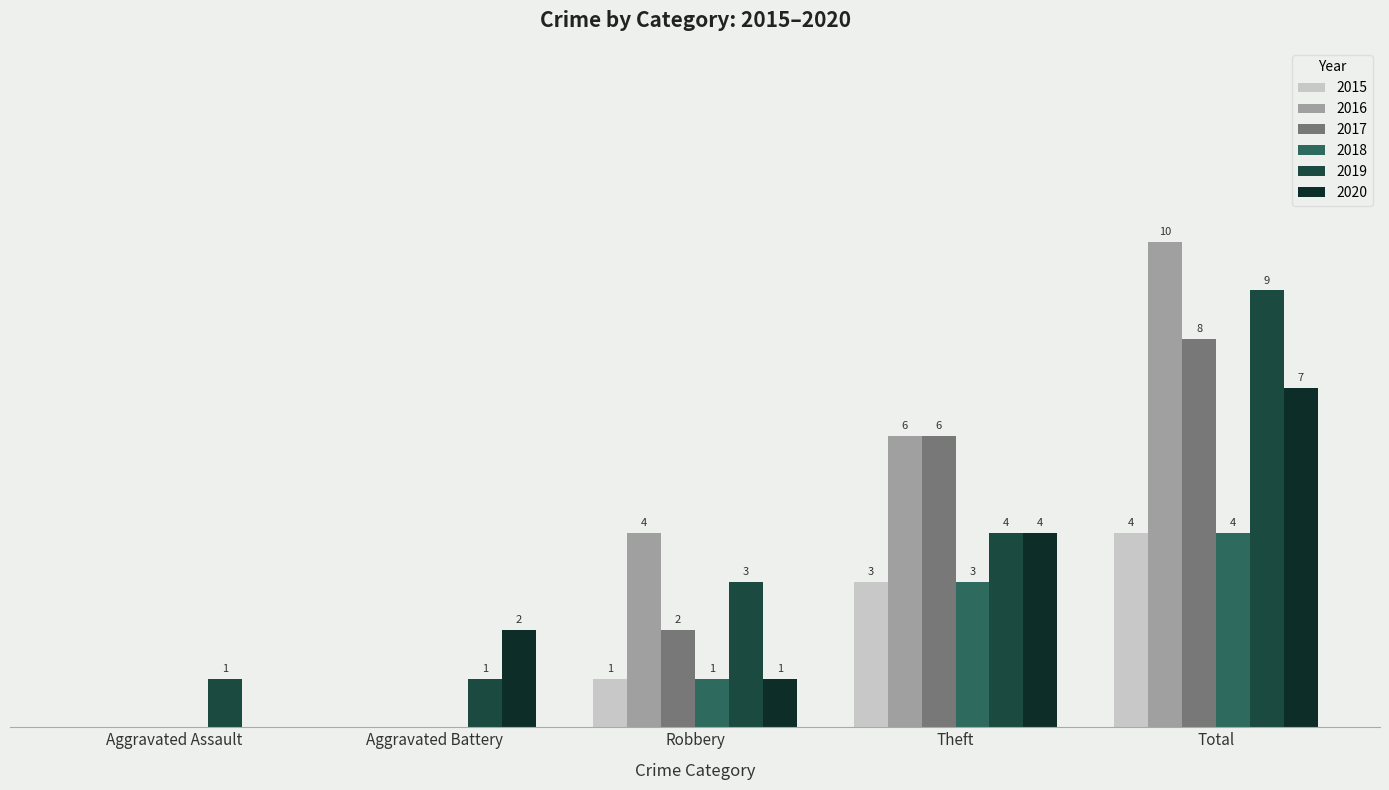

Are the bars horizontal?

No